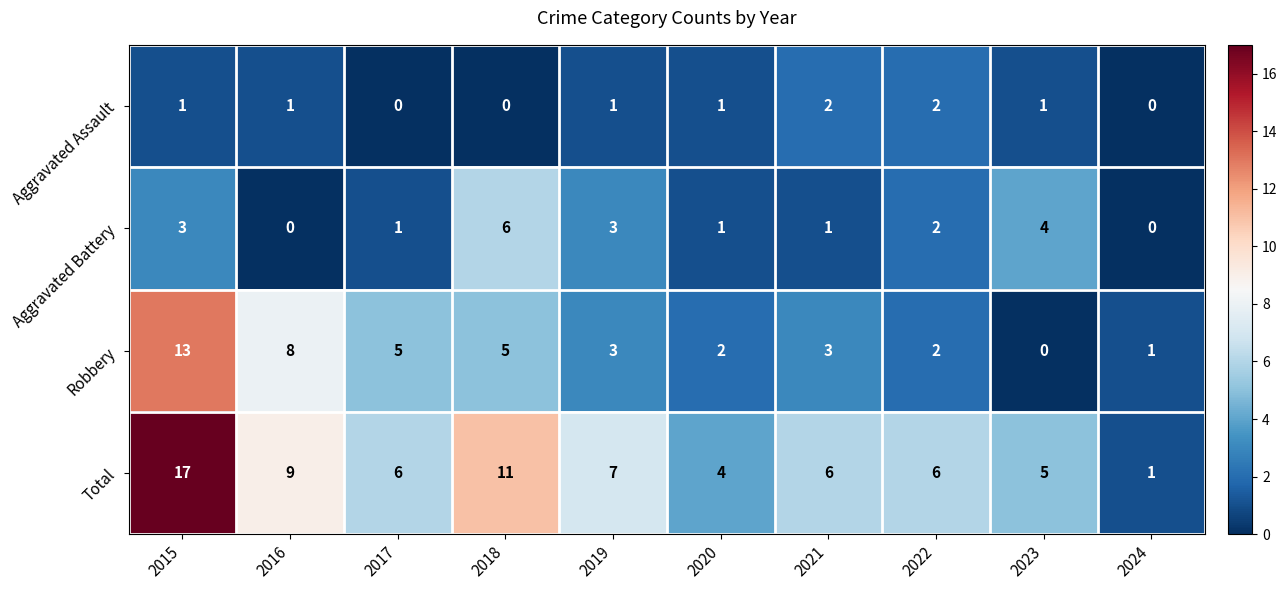

How many Aggravated Battery values are between 1 and 3?

6